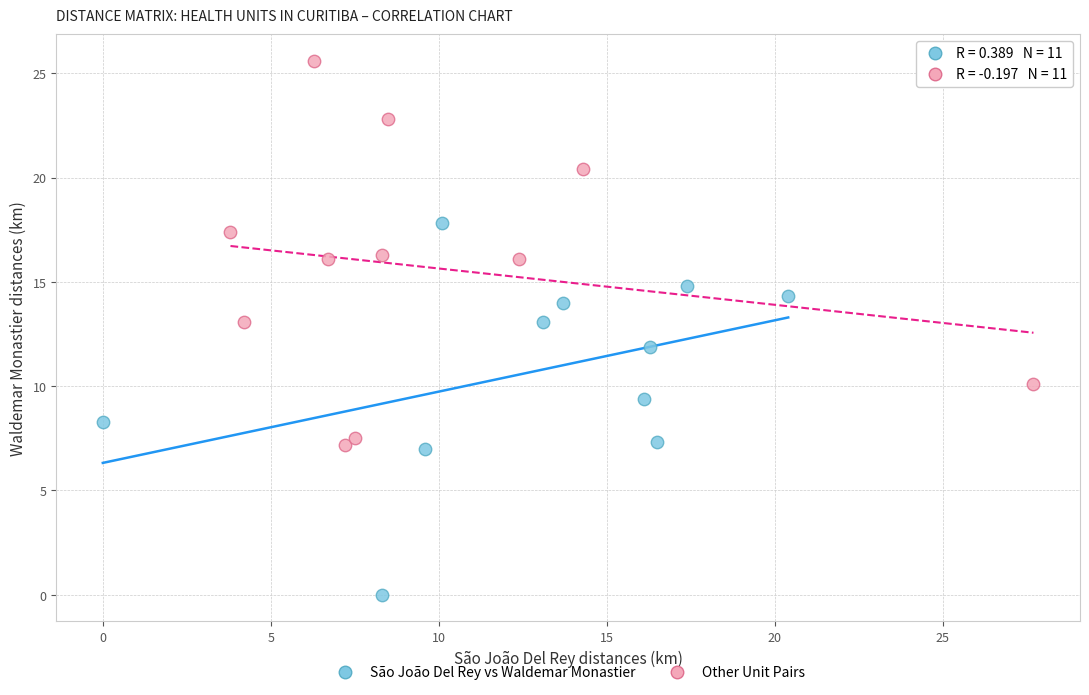

Which series contains the lowest Y value?

São João Del Rey vs Waldemar Monastier